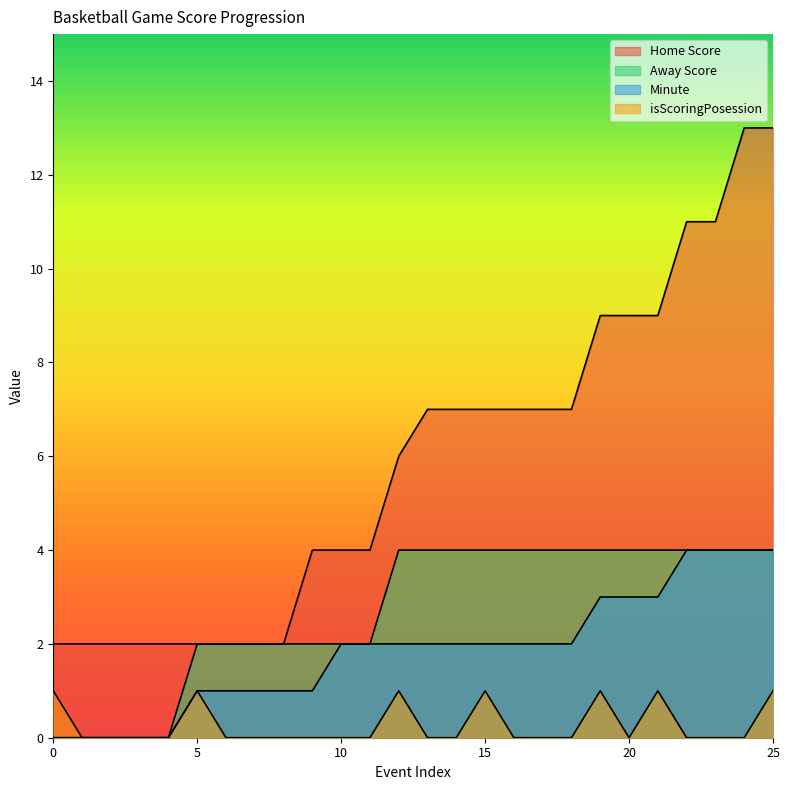

What is the sum of the isScoringPosession values at 10 and 12?

1